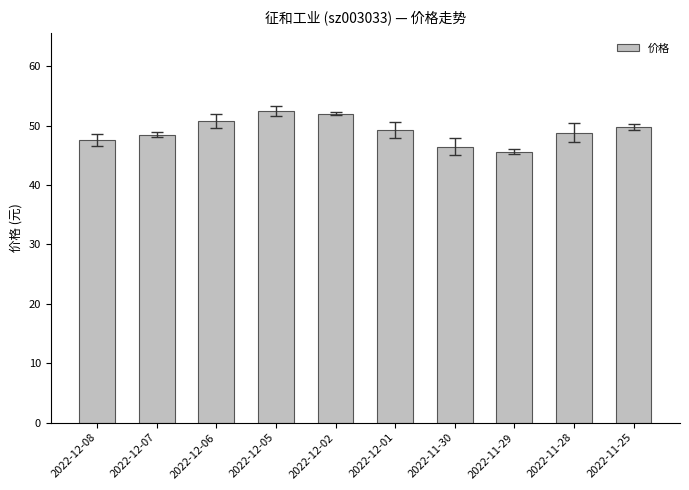

What is the difference between the maximum and second lowest values?

6.0